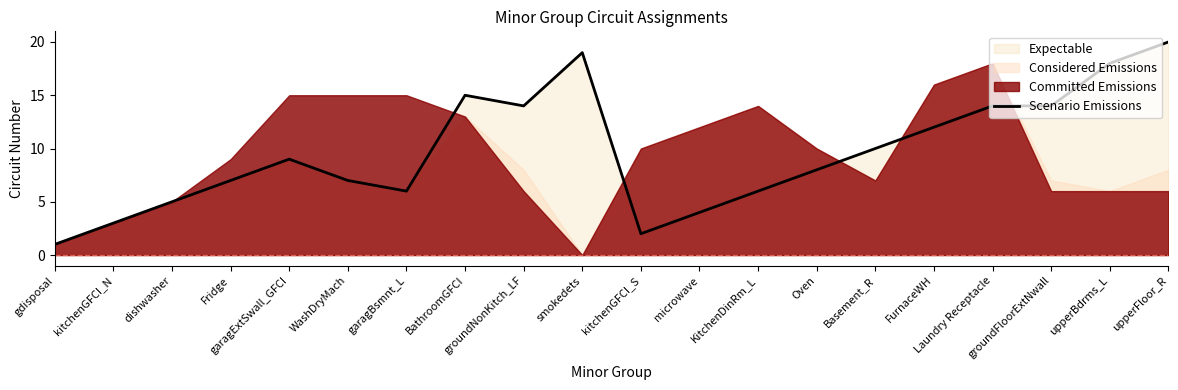

Reading left to right, extract all data points from this chart.

1	3	5	7	9	7	6	15	14	19	2	4	6	8	10	12	14	14	18	20